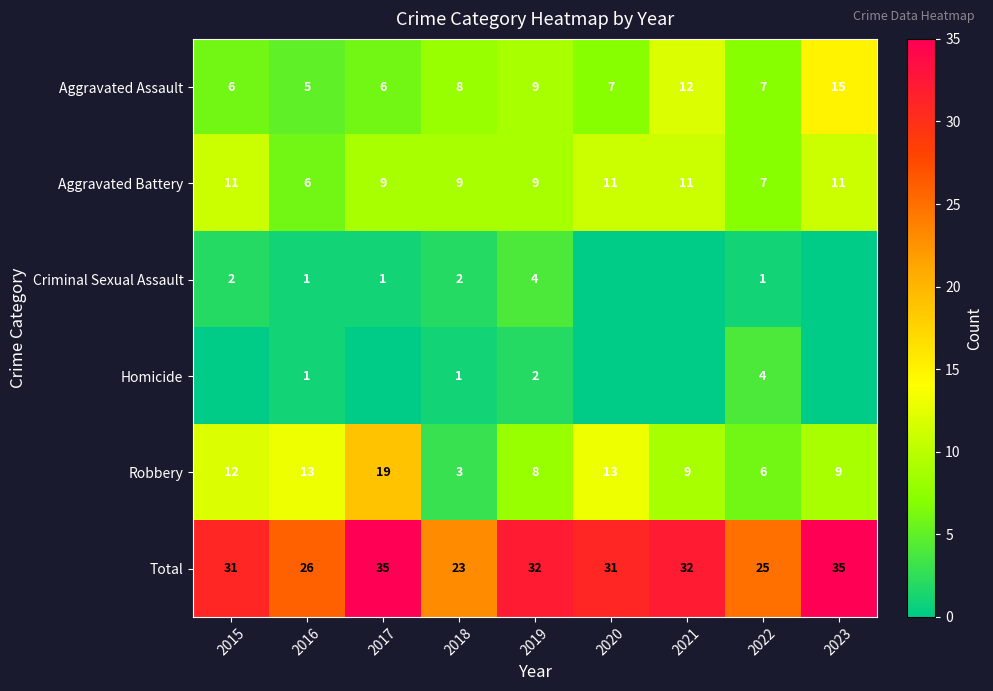

What is the average value of the Aggravated Assault series?

8